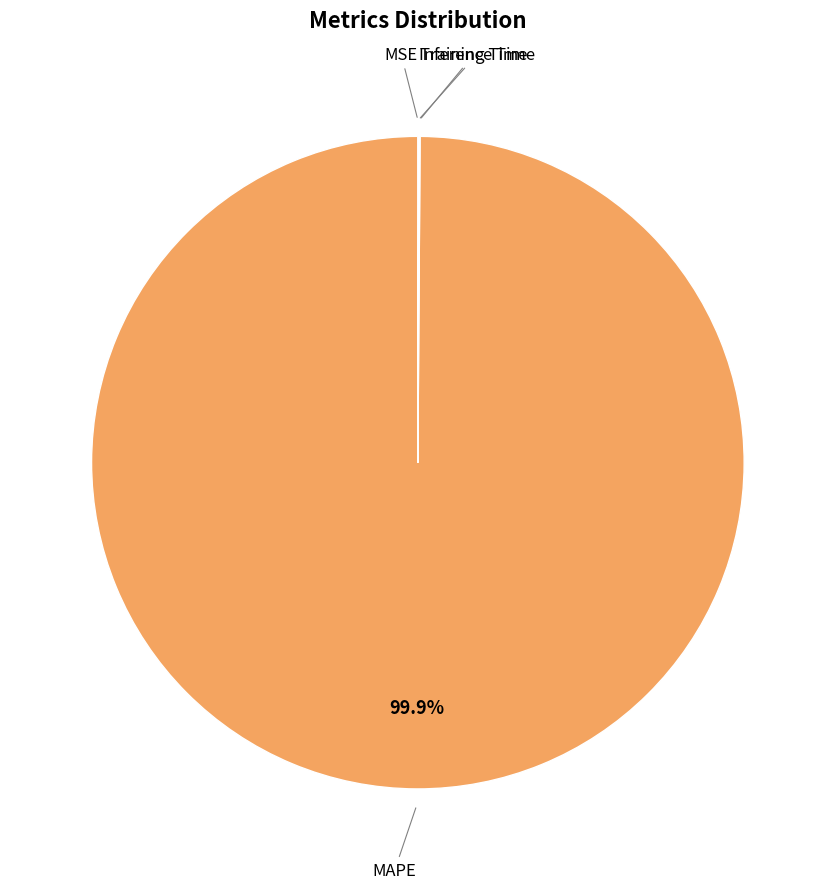

What is the largest slice in the pie chart?

MAPE